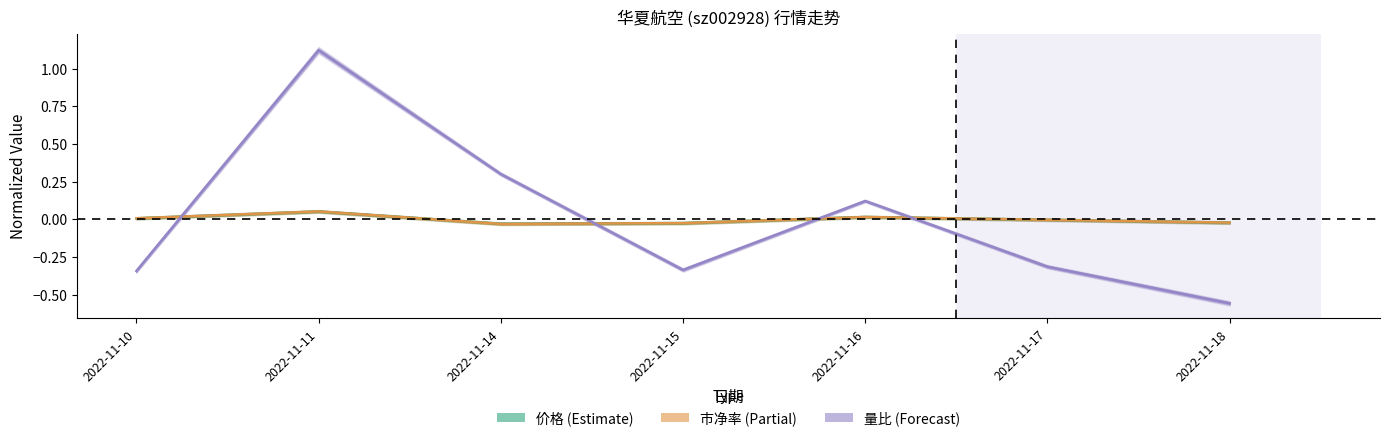

What is the value of the 量比 point at the 4th from the left?

-0.3